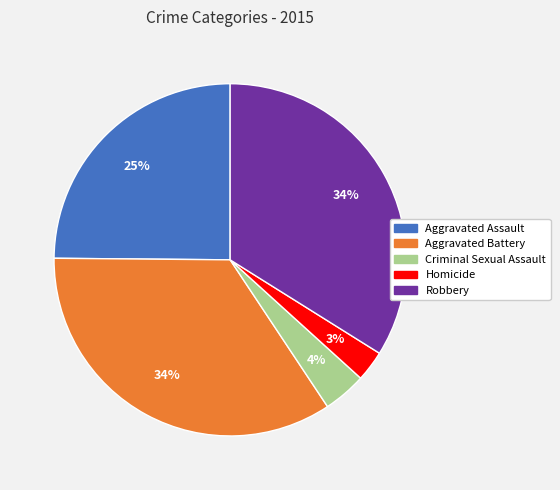

Is there a majority slice in this chart?

No